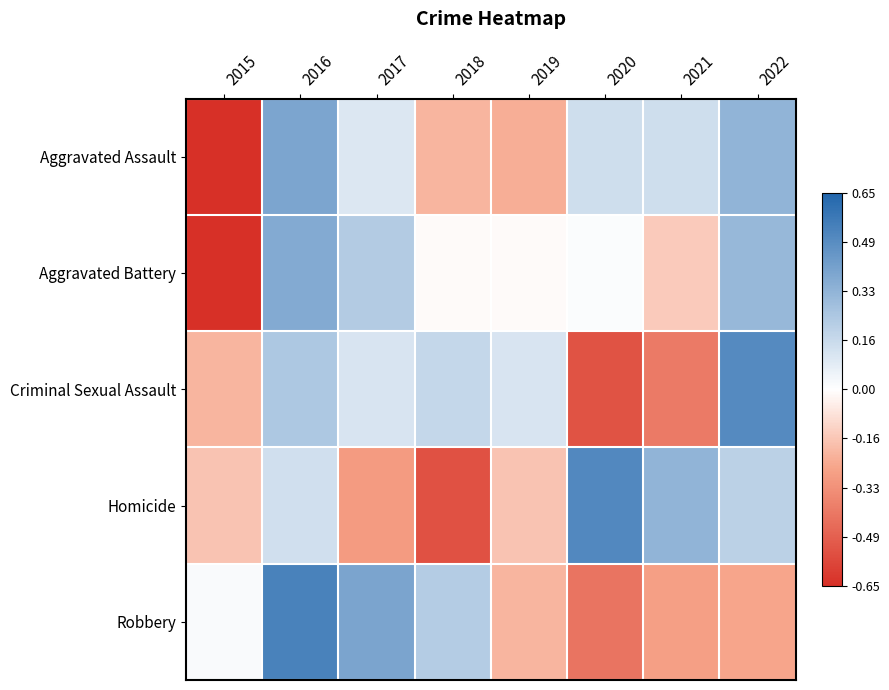

What is the minimum value shown in the chart?

-2.3